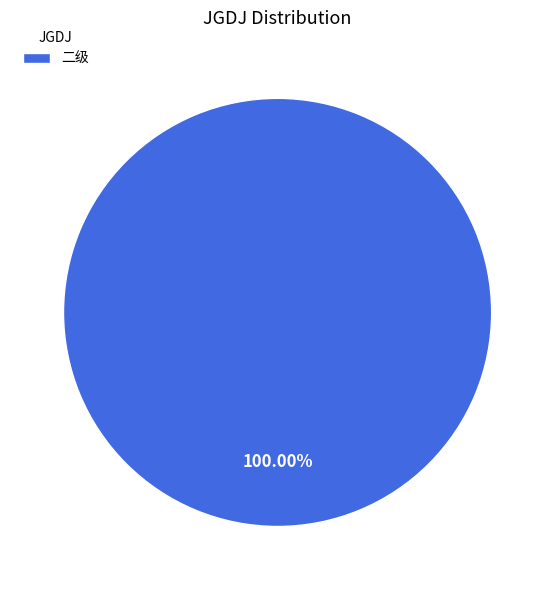

Is there any slice that represents more than half of the pie?

Yes